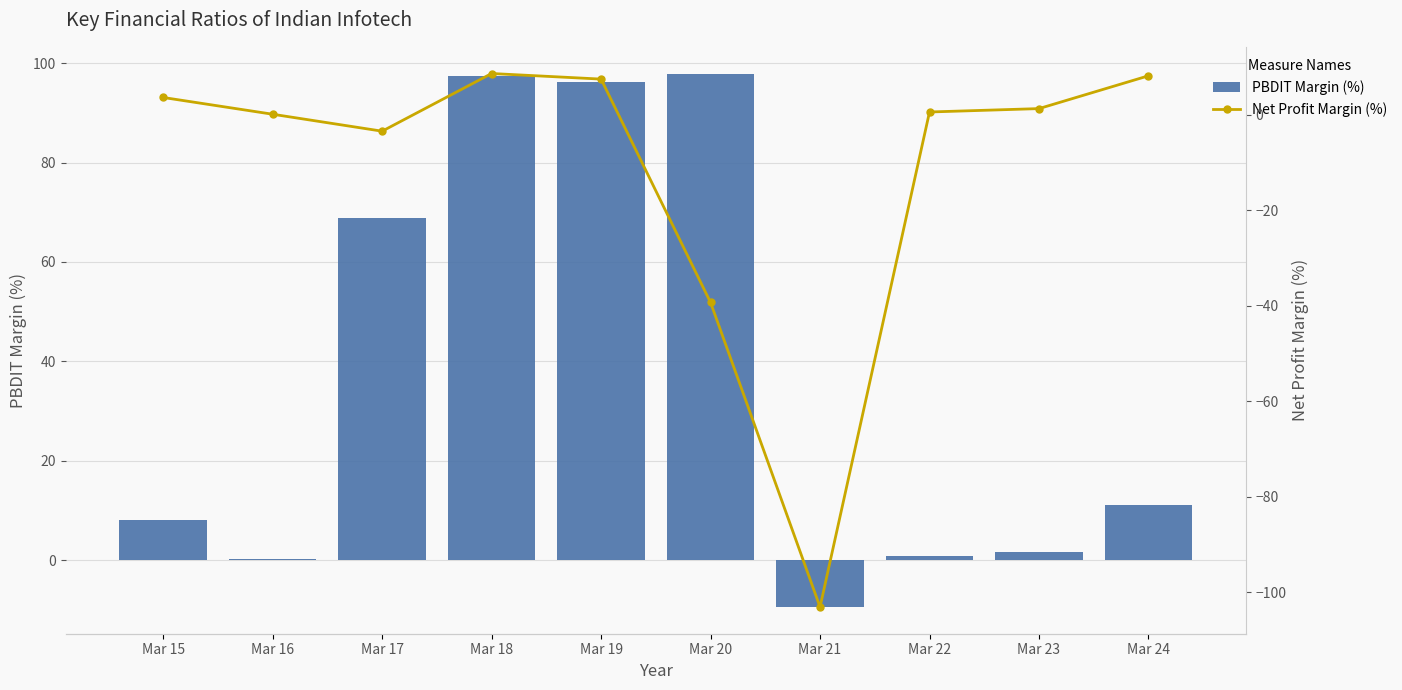

At which label does Net Profit Margin (%) first exceed 1?

Mar 15